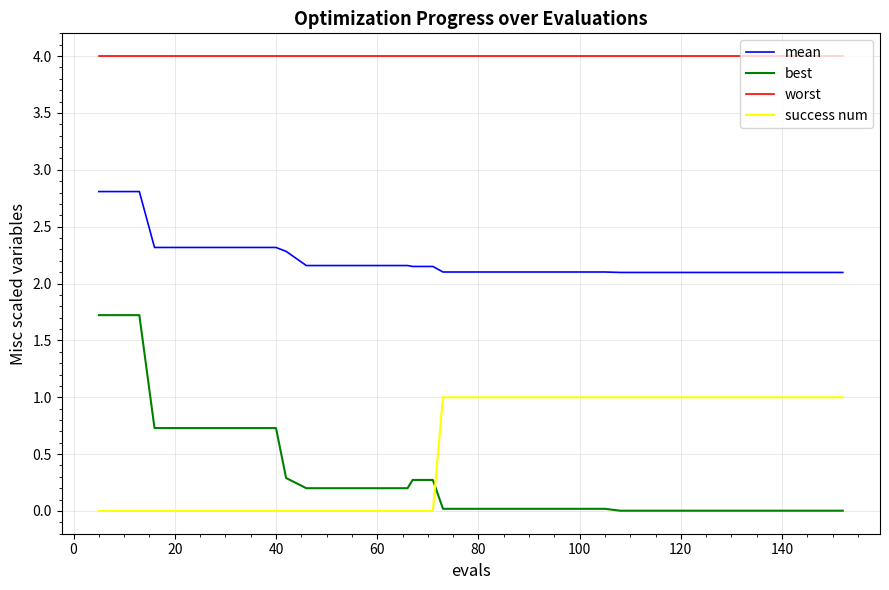

Which series has the largest range (max minus min)?

best